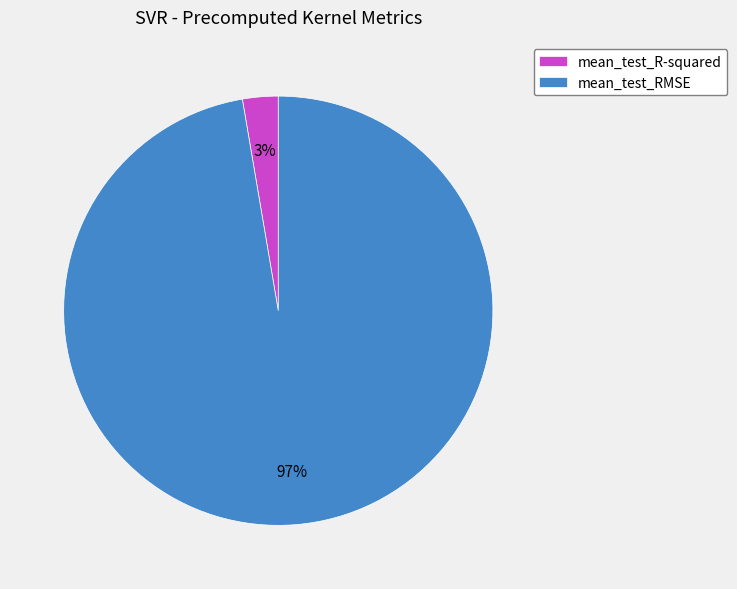

Count the number of slices in the pie.

2